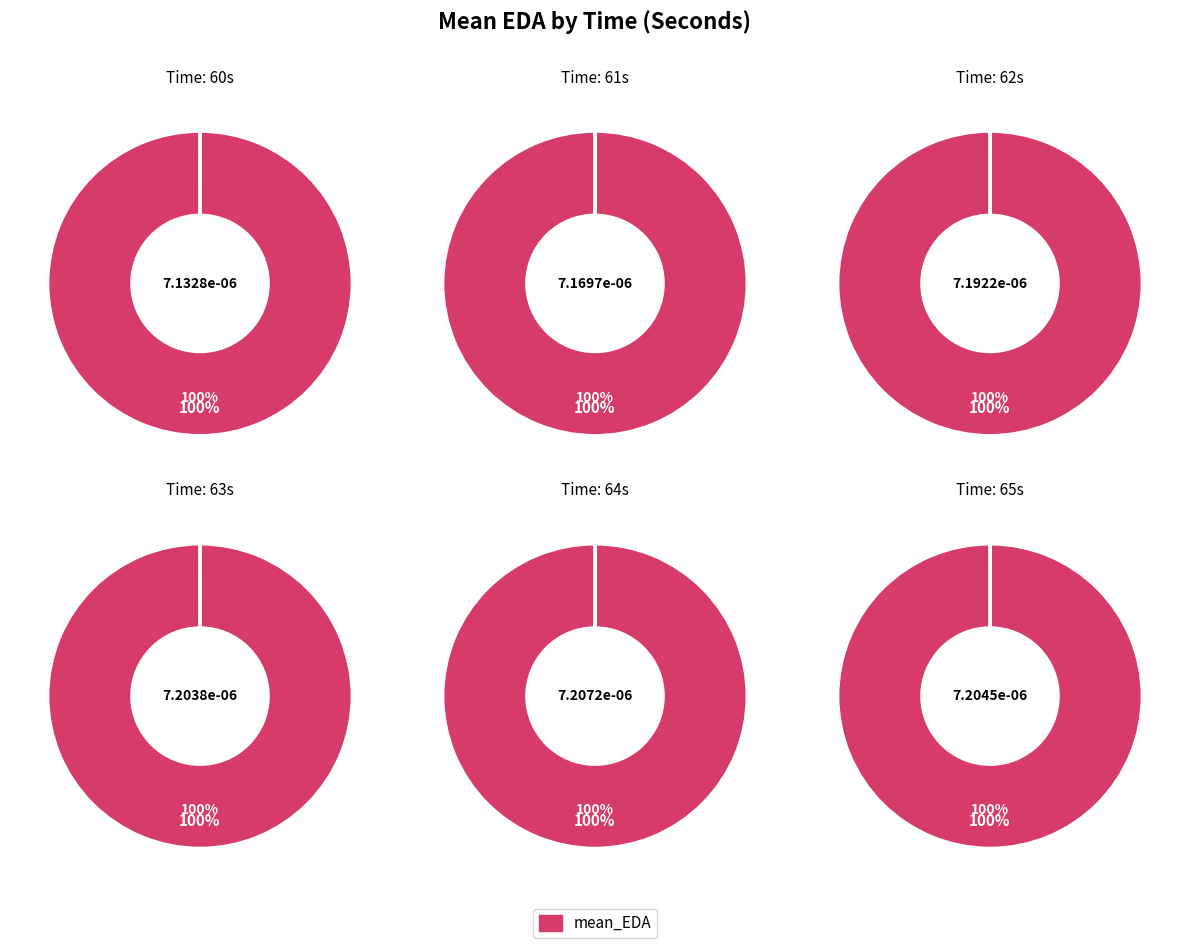

Between 60 and 64, which is larger?

64